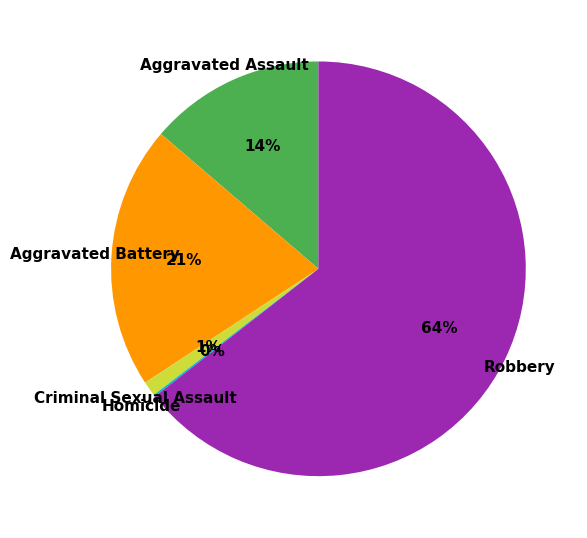

True or false: Criminal Sexual Assault accounts for 11% of the total.

False